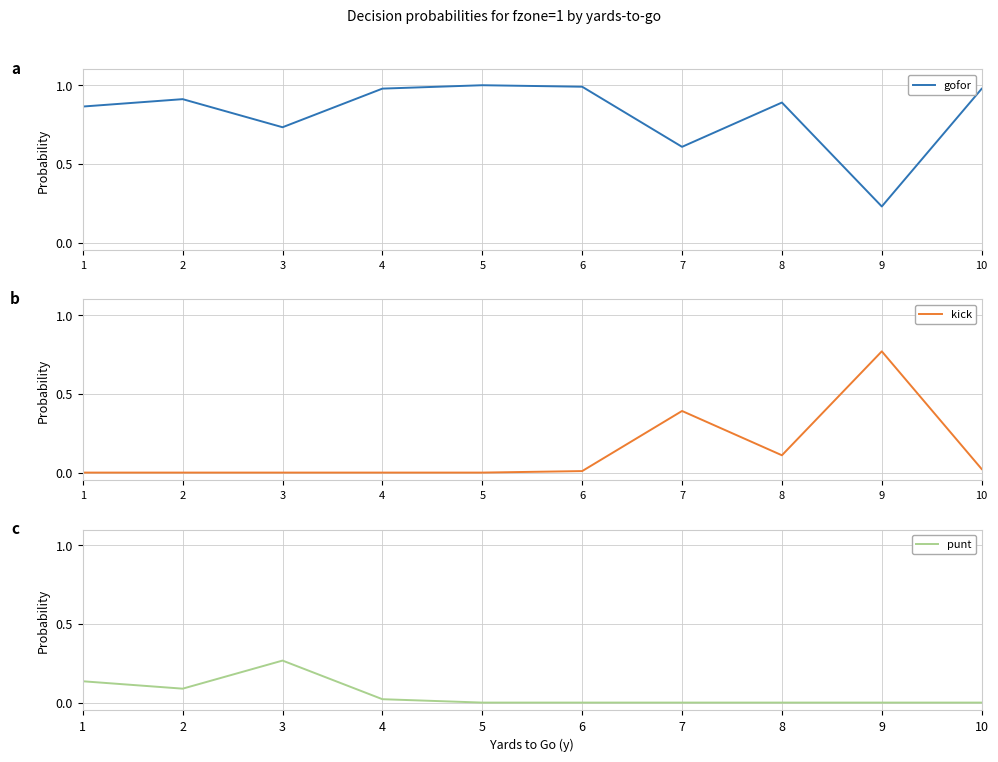

At which label is gofor closest to 0?

9